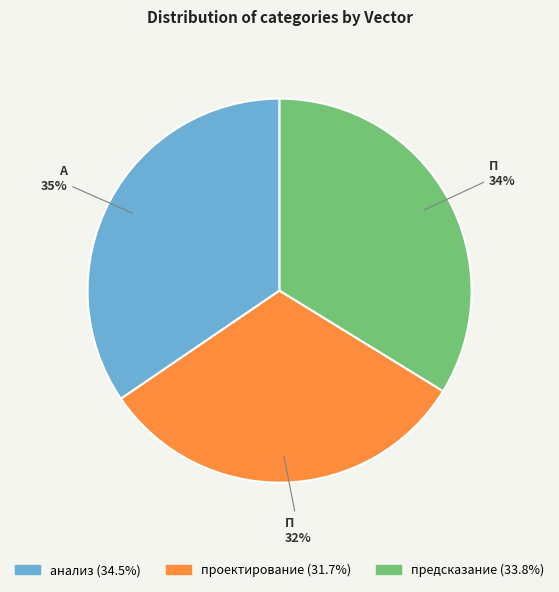

What is the largest slice in the pie chart?

анализ